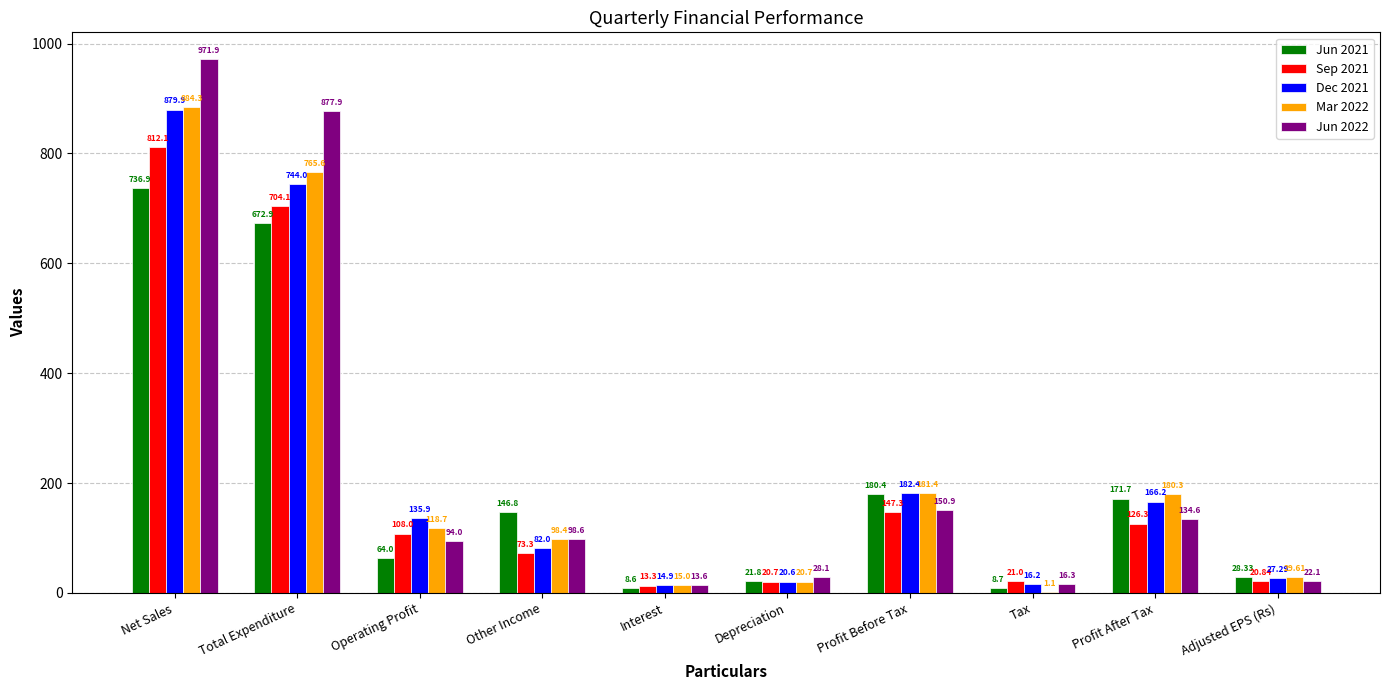

Which series changed the most between Tax and Adjusted EPS (Rs)?

Mar 2022